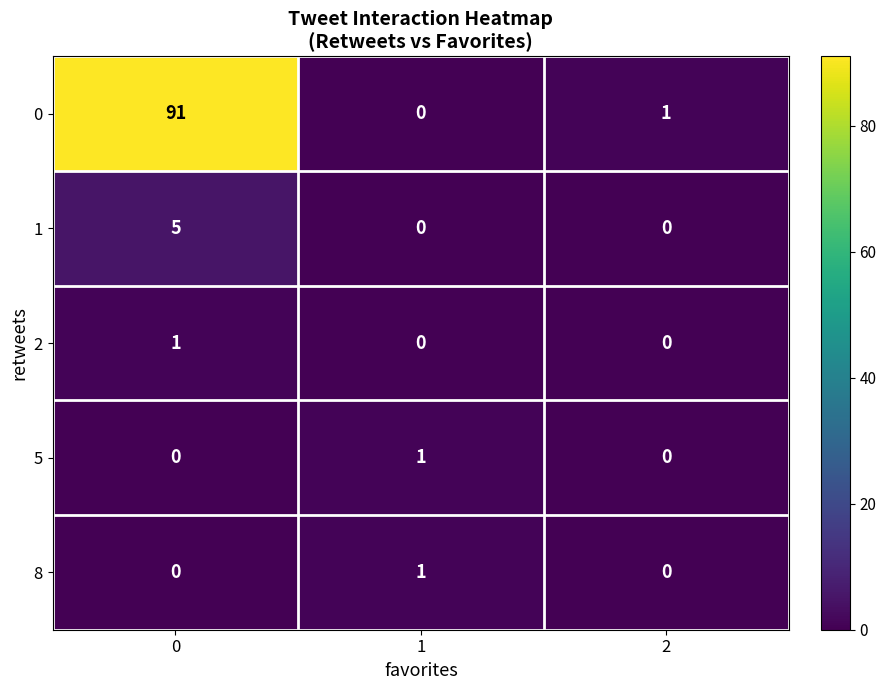

Reading left to right, list all the values displayed in this chart.

0: 91	0	1
1: 5	0	0
2: 1	0	0
5: 0	1	0
8: 0	1	0